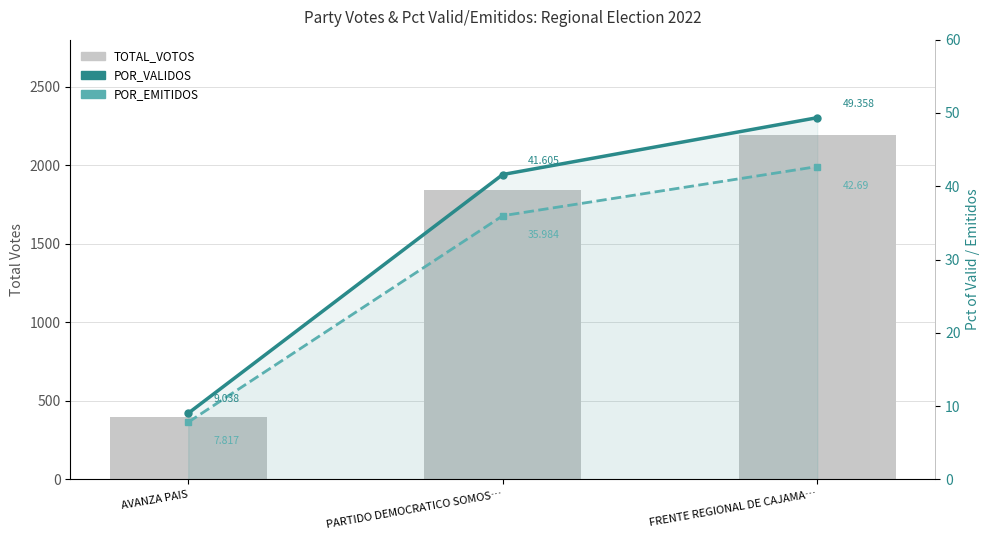

What is the value of the POR_VALIDOS bar at the 1st from the left?

9.0